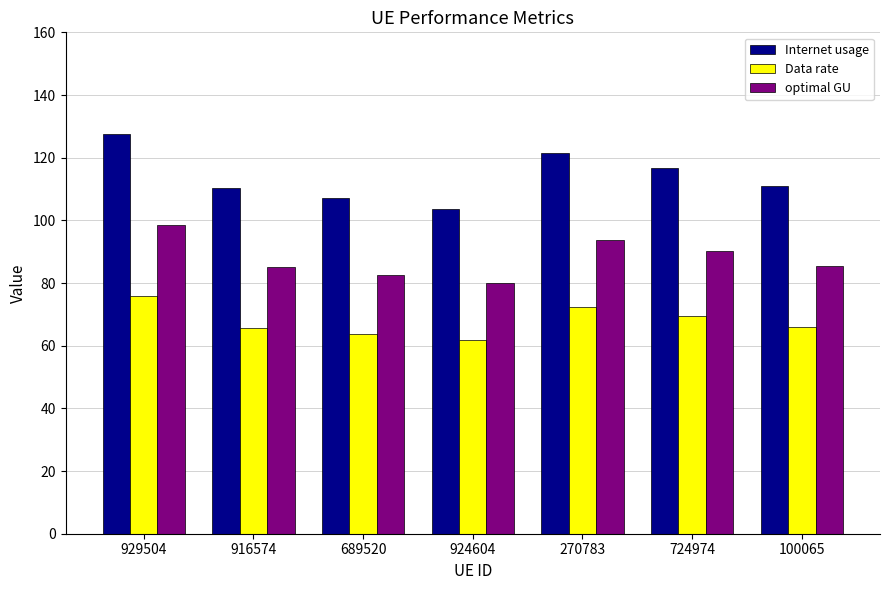

Rank the series by their maximum value, from highest to lowest.

Internet usage, optimal GU, Data rate